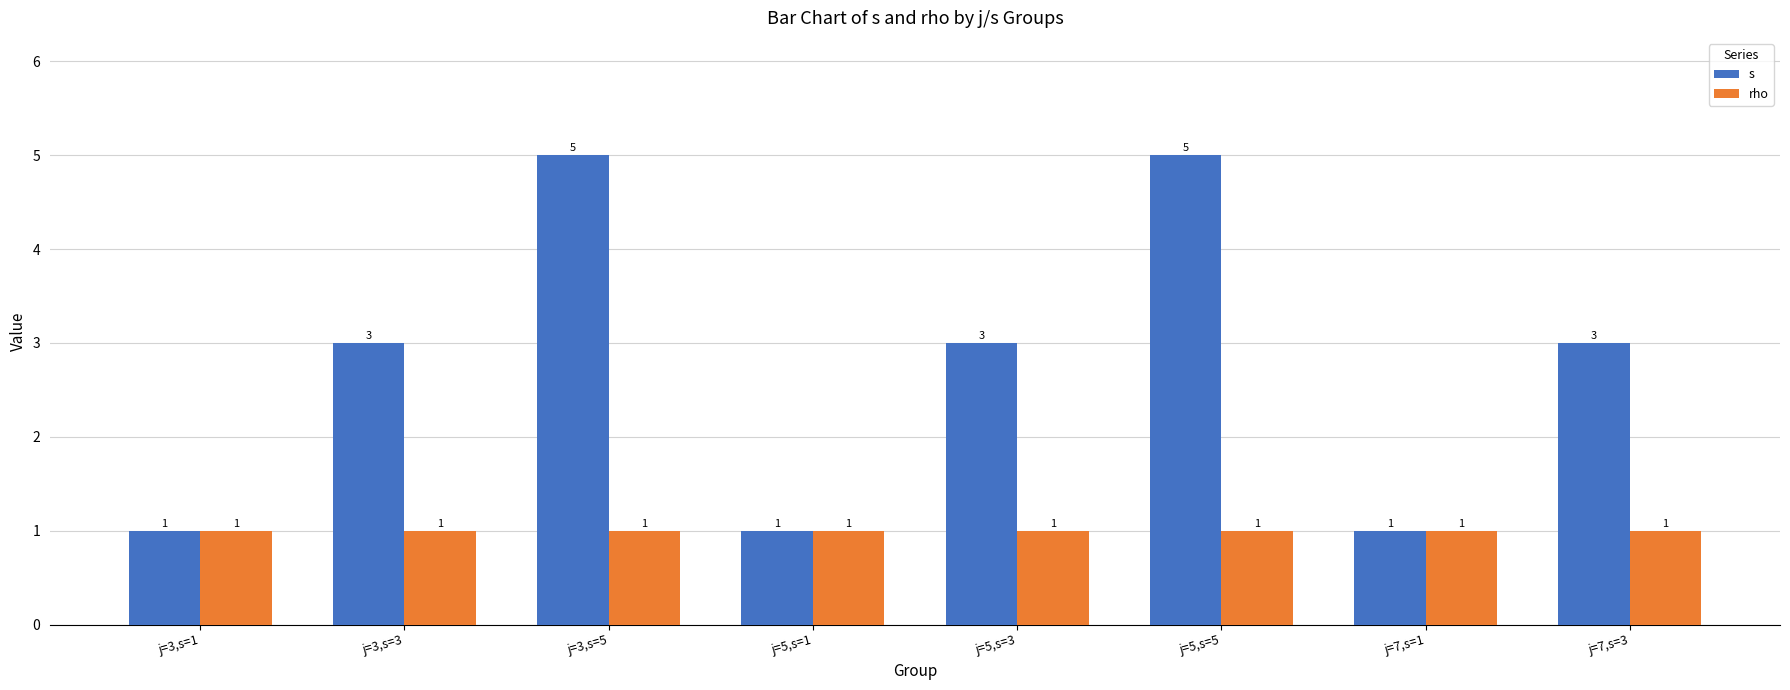

What value does the s series have at j=3,s=3?

3